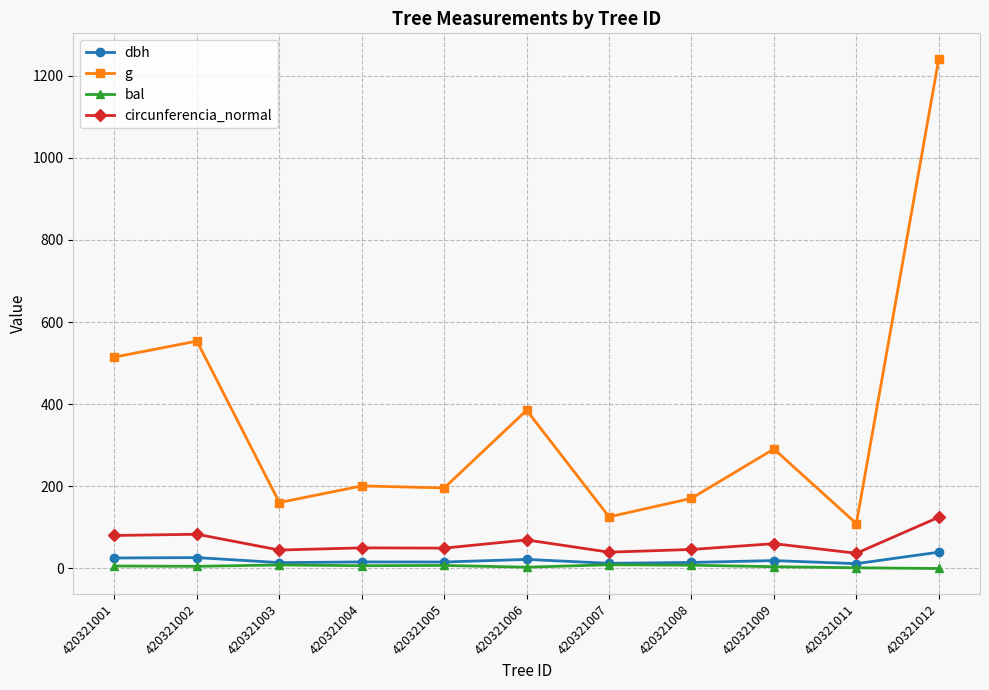

What is the value of the g point at the 7th from the left?

125.7